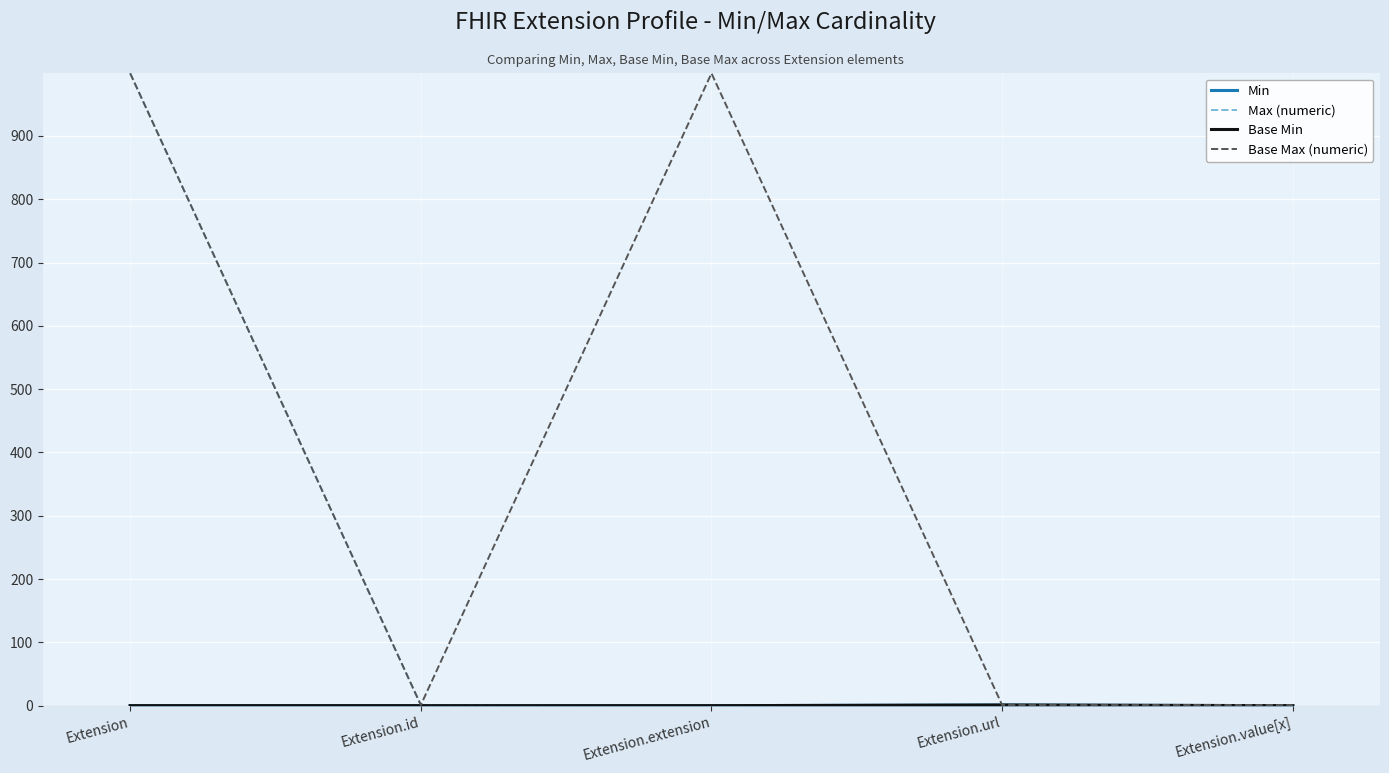

The Max (numeric) series shows 493 at Extension. True or false?

False